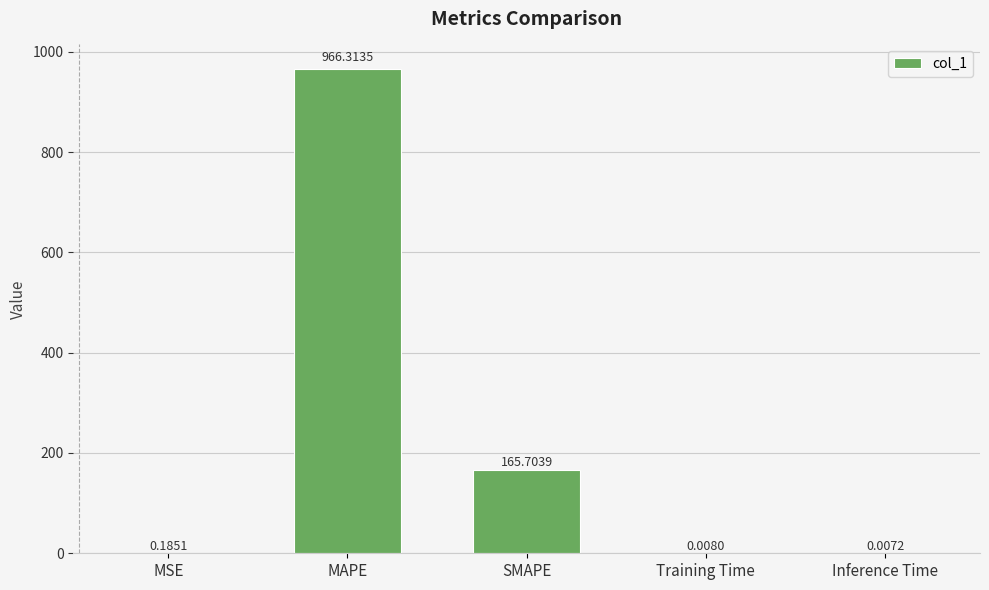

Which category has the highest value across all series?

MAPE